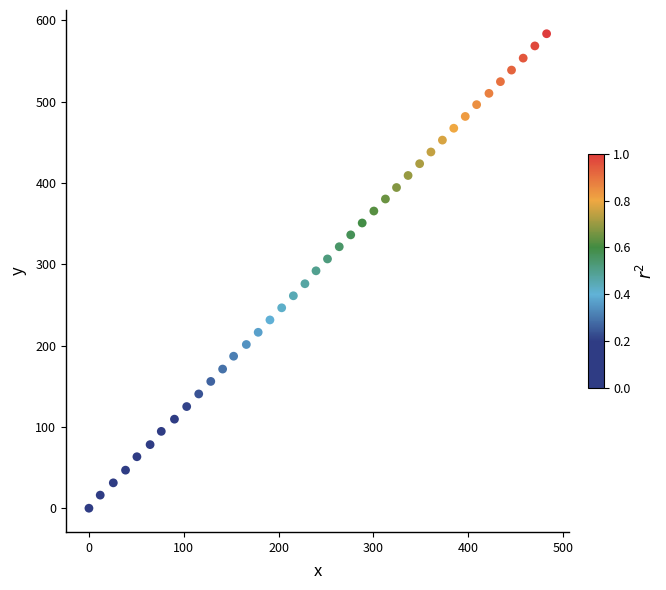

What is the range of X values (max minus min)?

482.7